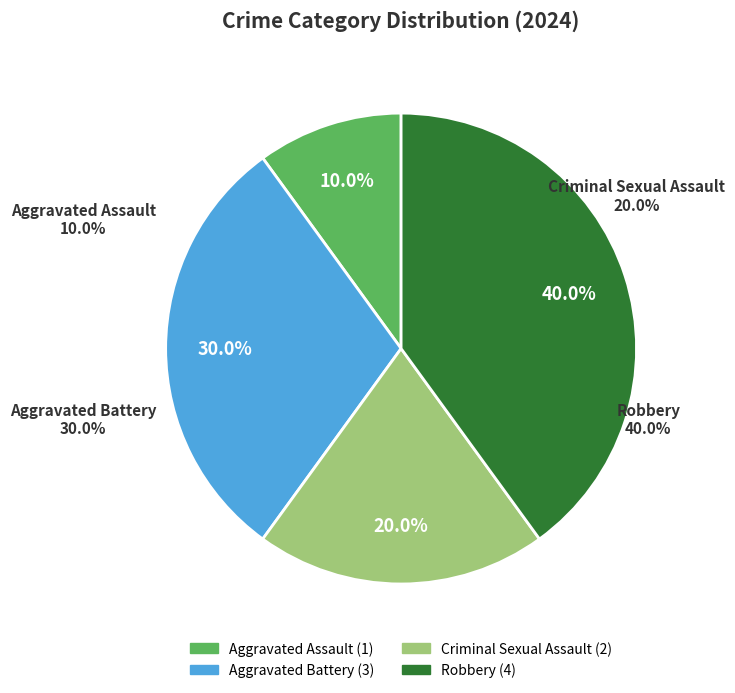

Approximately how many times larger is the value at Criminal Sexual Assault compared to Aggravated Battery?

0.7